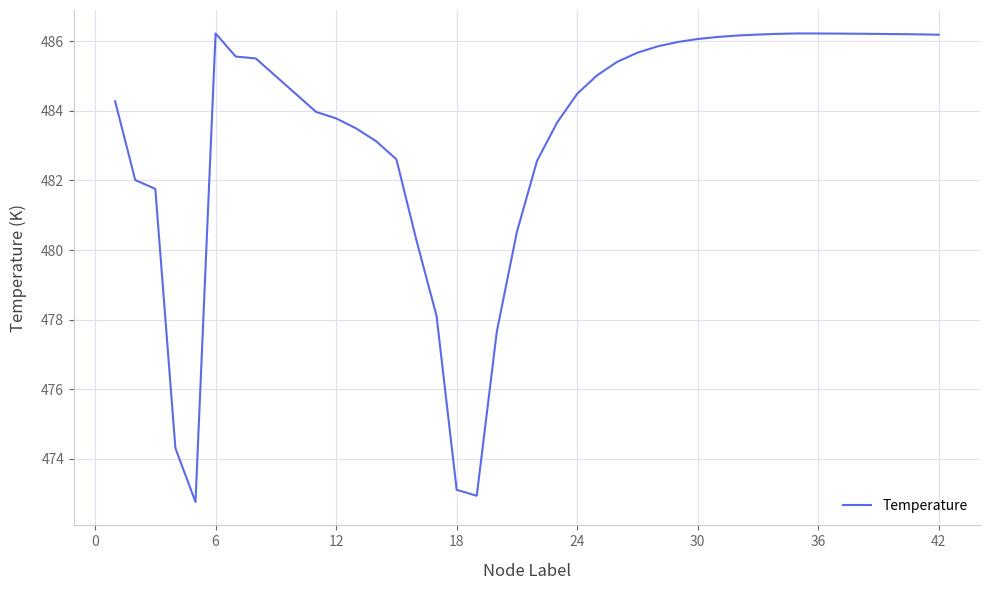

What is the difference between the maximum and minimum values?

13.5